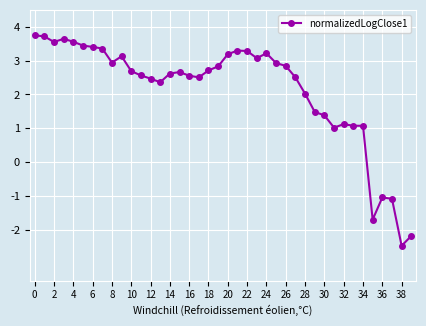

What is the average value?

2.1